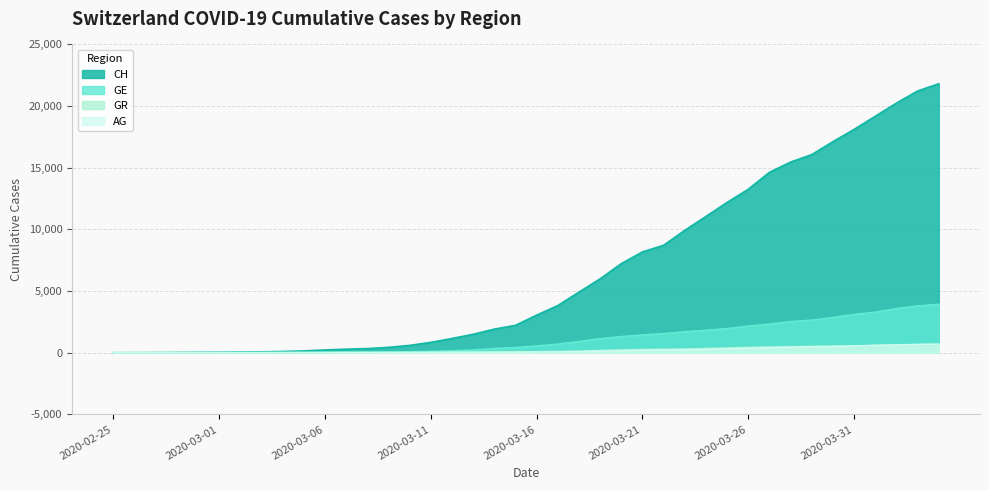

Which category has the highest value in the AG series?

2020-04-04